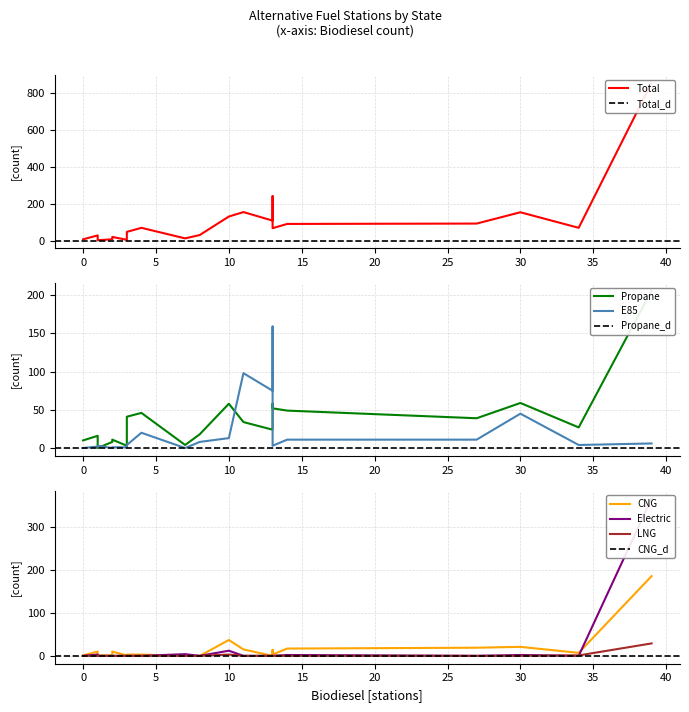

What is the sum of all LNG values?

33